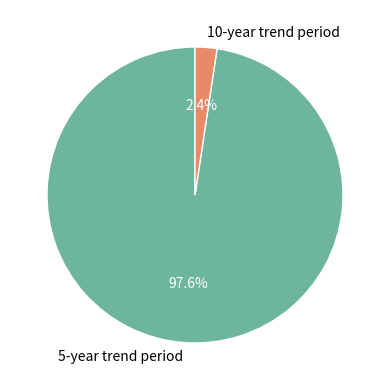

Which category has the smallest portion of the pie?

10-year trend period